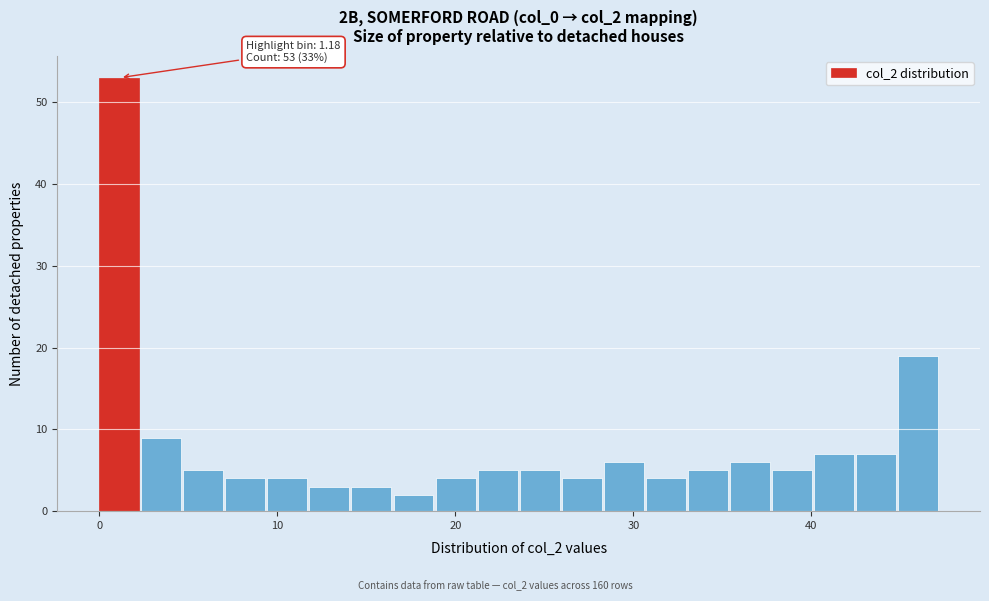

Around what value on the x-axis is the tallest bar? Give the approximate position of its centre, as read against the axis.

1